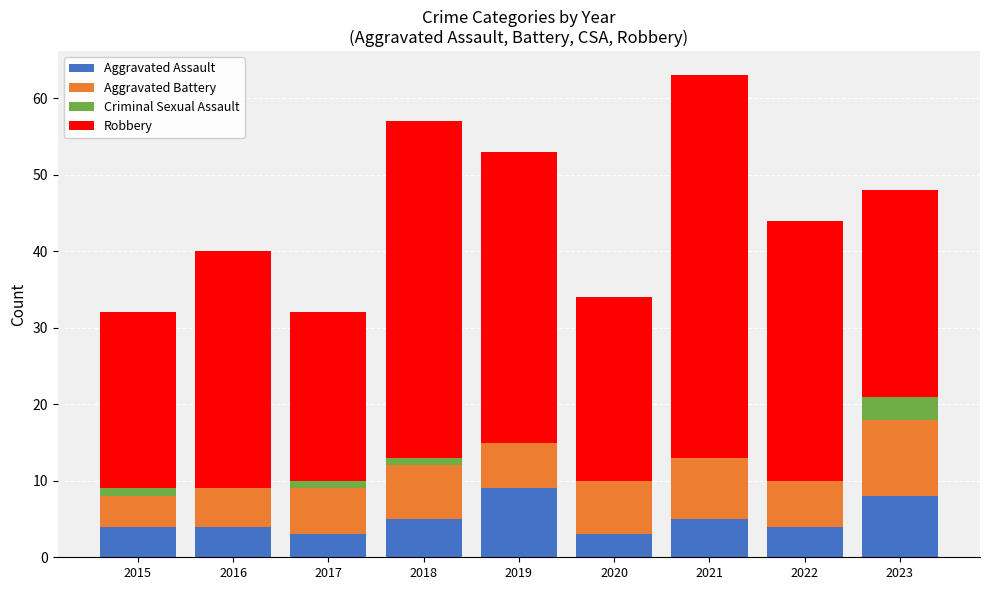

What is the highest value of the Aggravated Assault series?

9